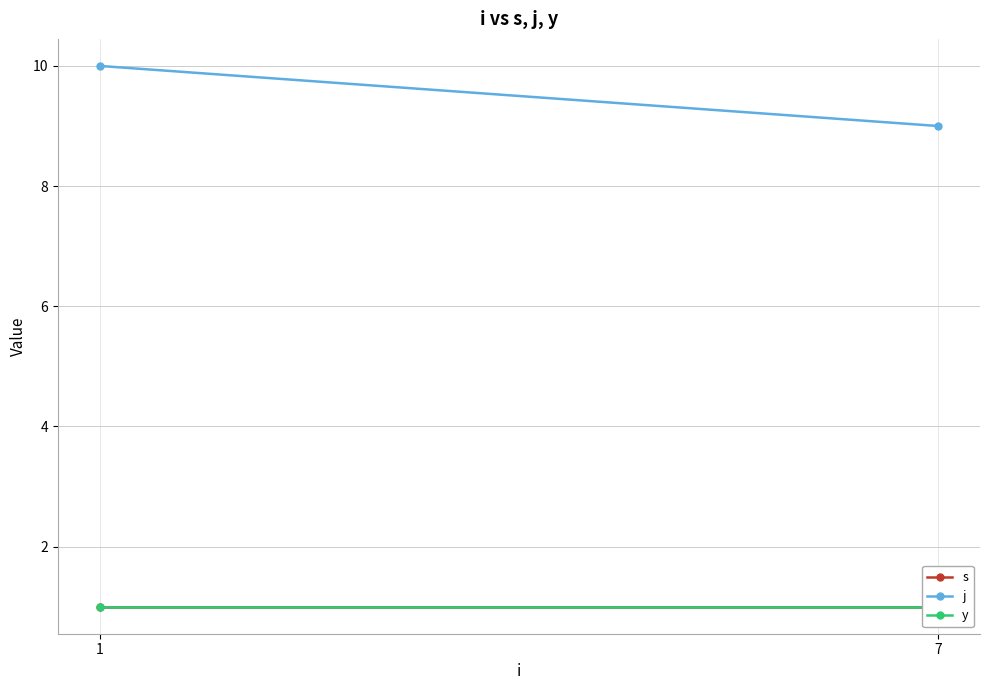

Is this an area chart (filled region under the line)?

No